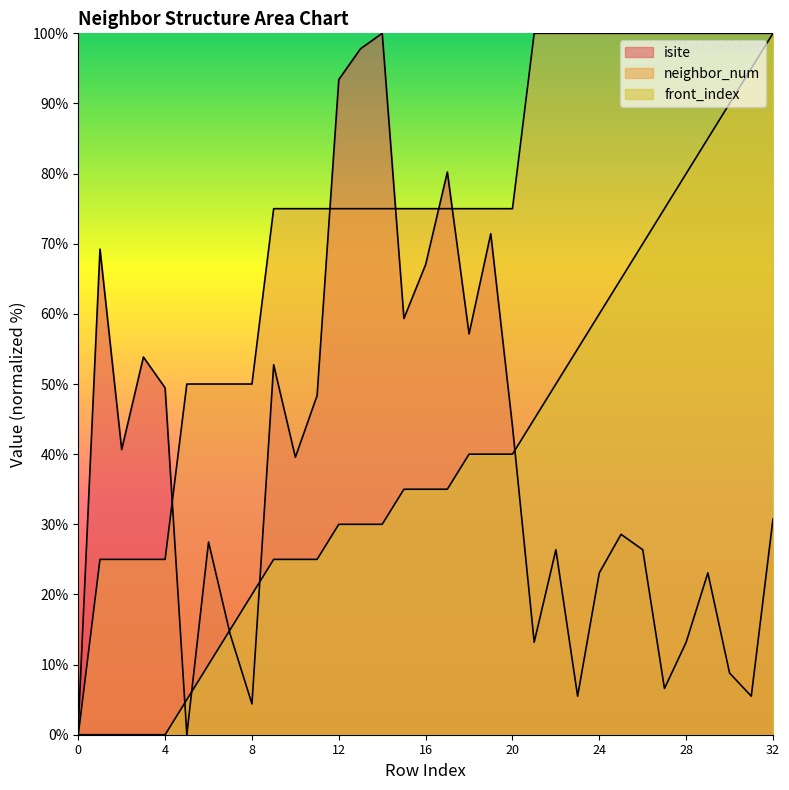

What is the spread (max minus min) of values at 28?

86.8